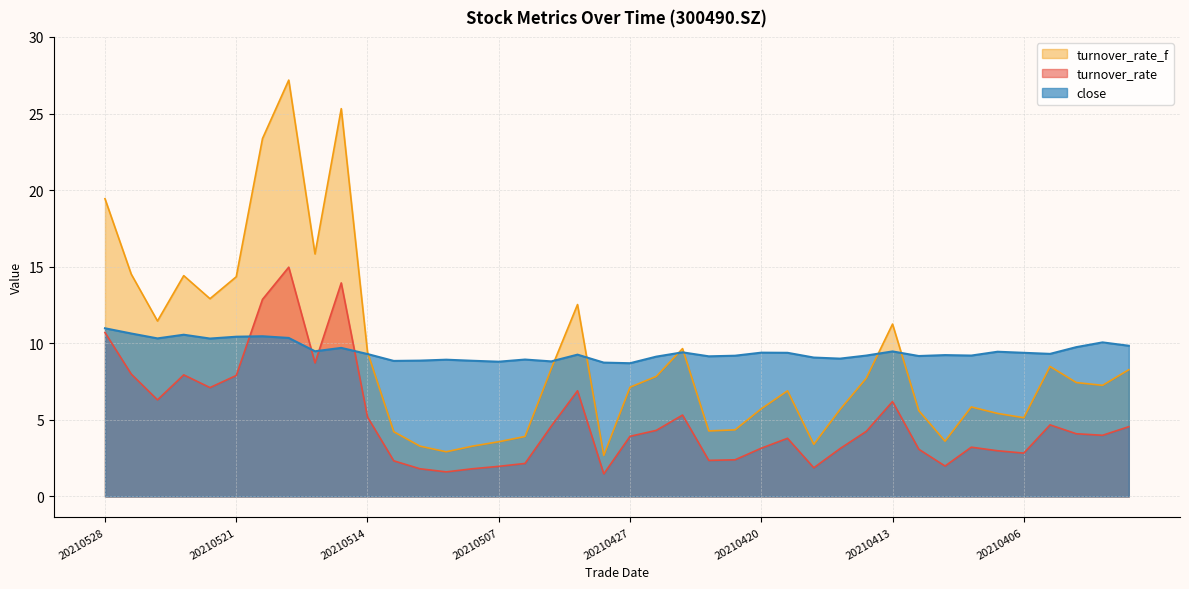

What is the greatest value displayed?

27.2